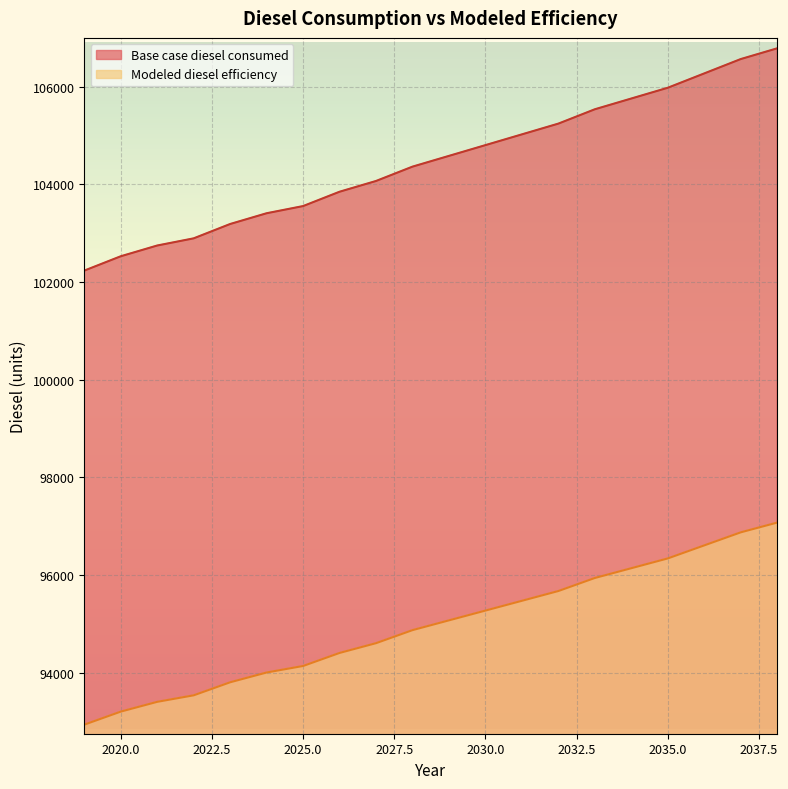

The value of Modeled diesel efficiency at 2038 is 164722.6. True or false?

False